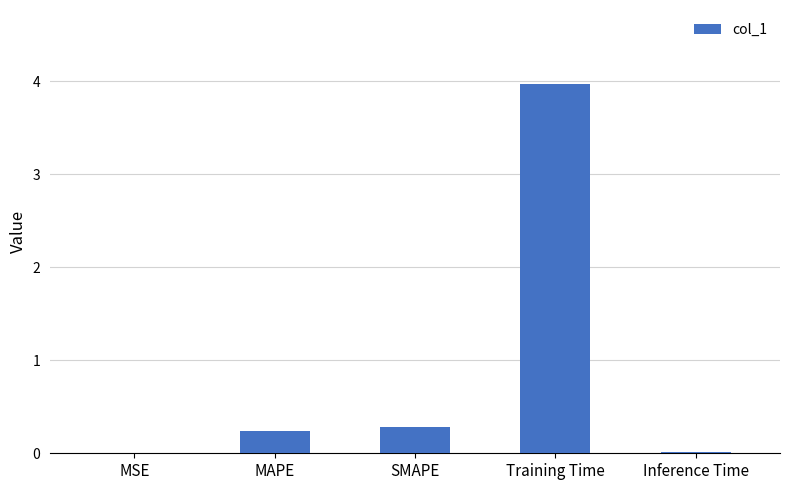

Is it true that the value at MSE is 0.0?

True